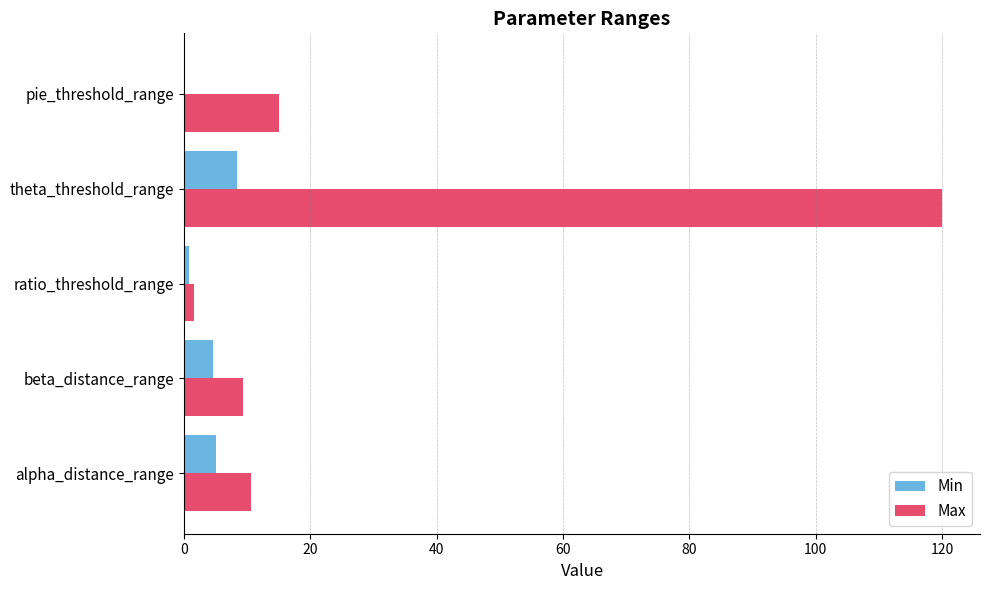

What is the sum of all Max values?

156.4